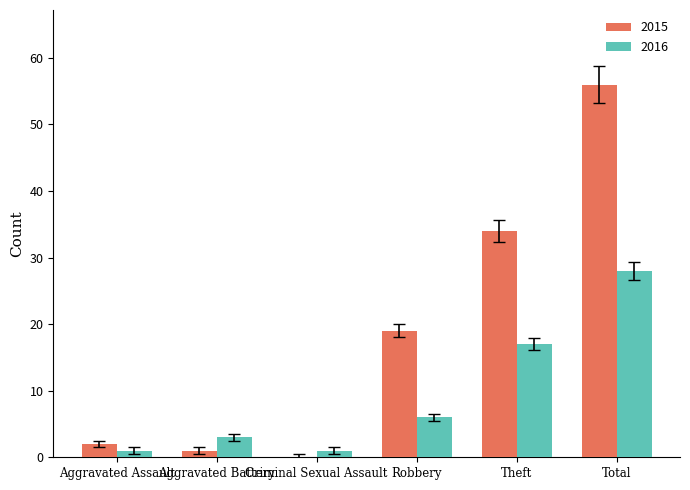

What is the sum of all 2016 values?

56